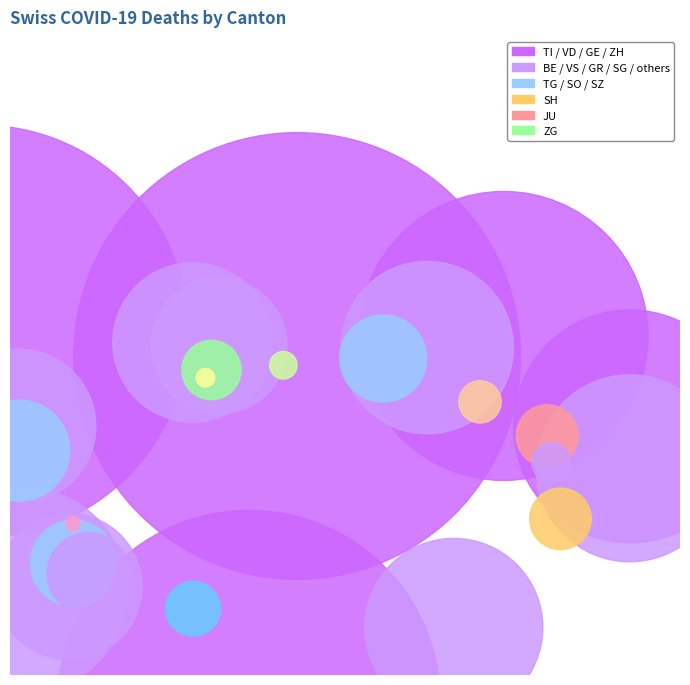

The TG slice represents 11% of the pie. True or false?

False